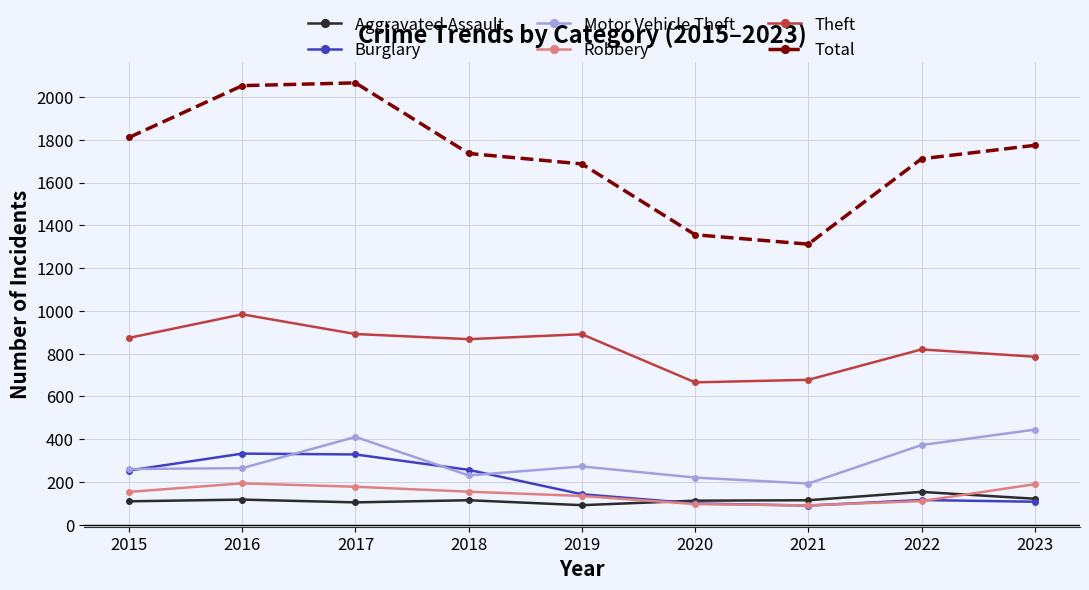

What is the difference between the maximum and second lowest values in the Burglary series?

233